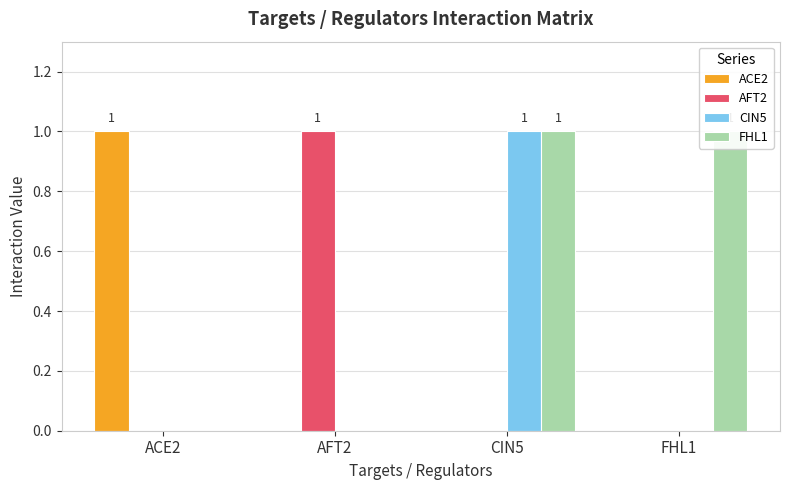

What is the difference between the maximum and minimum values in the ACE2 series?

1